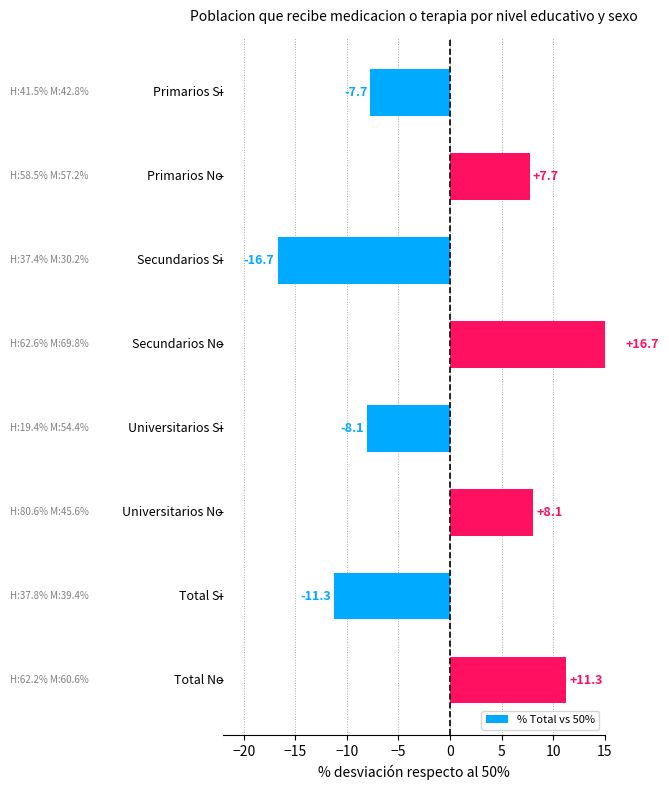

Is it true that the value at 5 is -16.4?

False